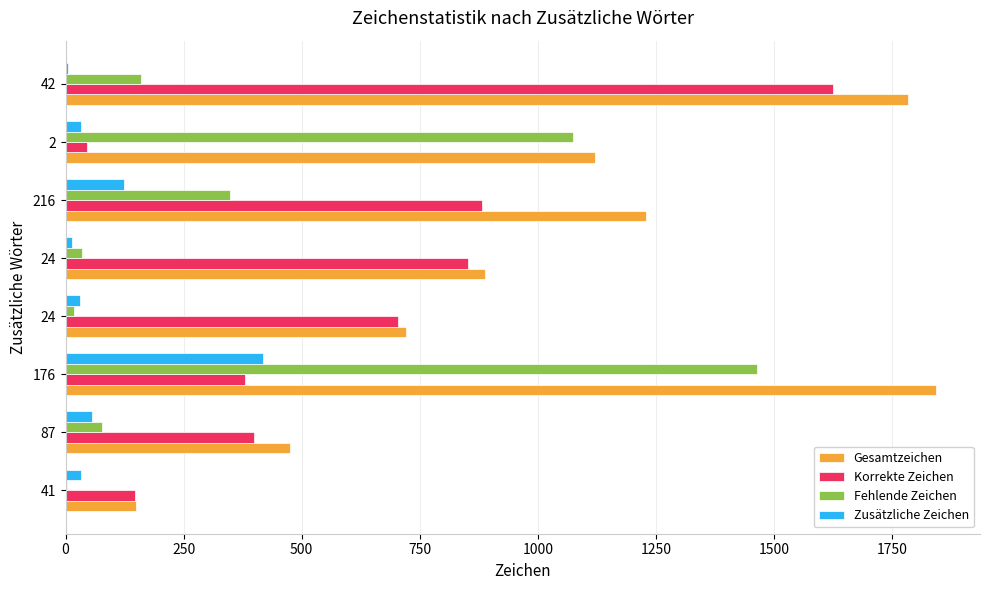

What are all the series names shown in the legend?

Gesamtzeichen, Korrekte Zeichen, Fehlende Zeichen, Zusätzliche Zeichen